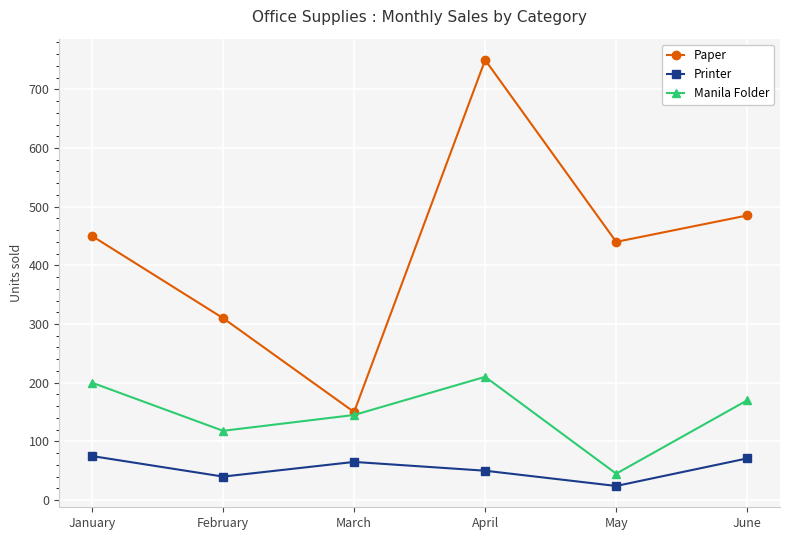

Where is Paper nearest to the value 450?

January